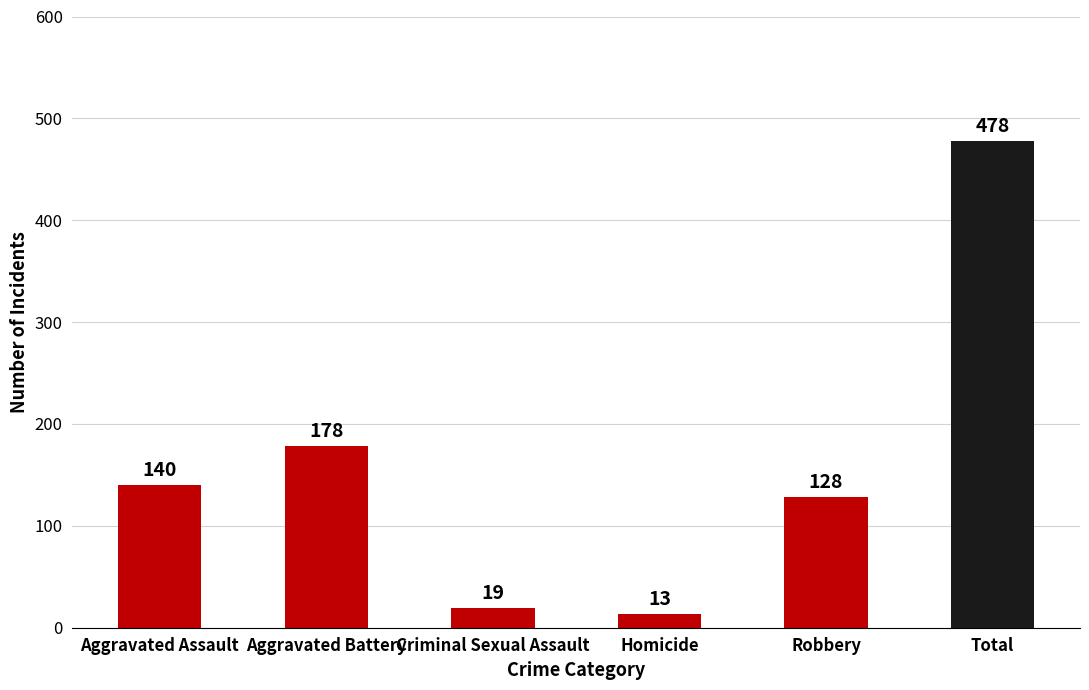

Count the number of data series in this chart.

1